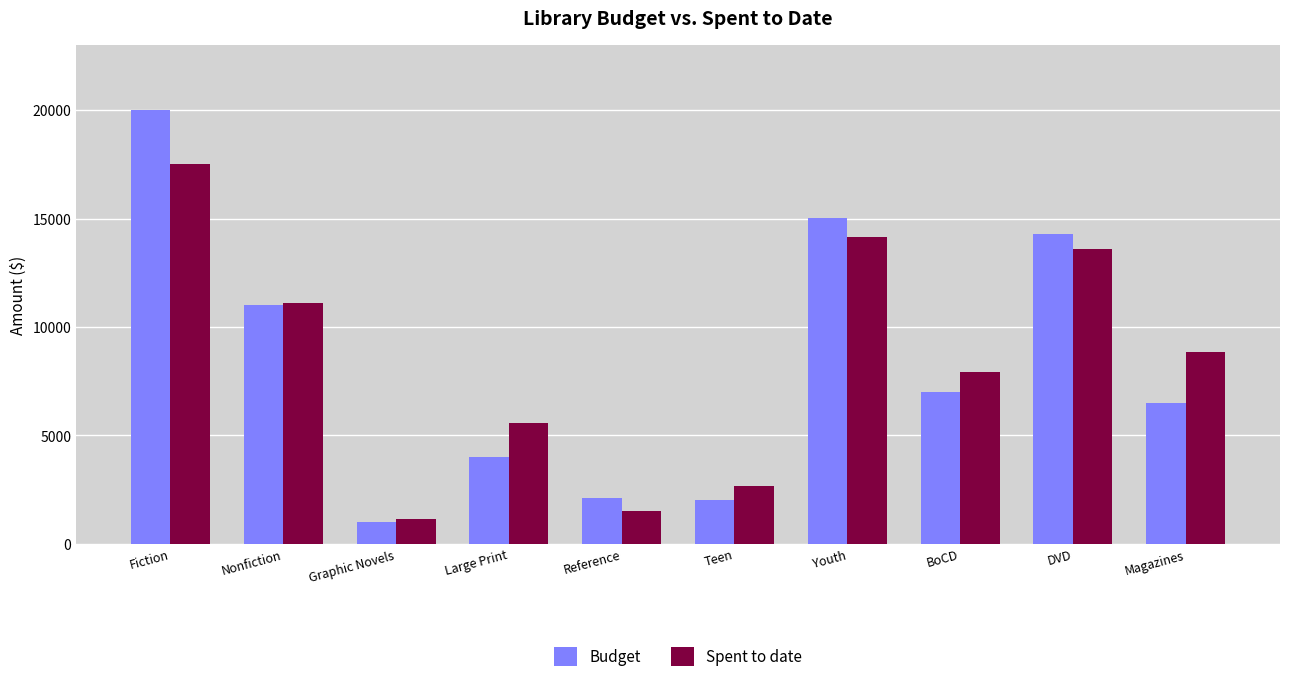

What are all the series names shown in the legend?

Budget, Spent to date